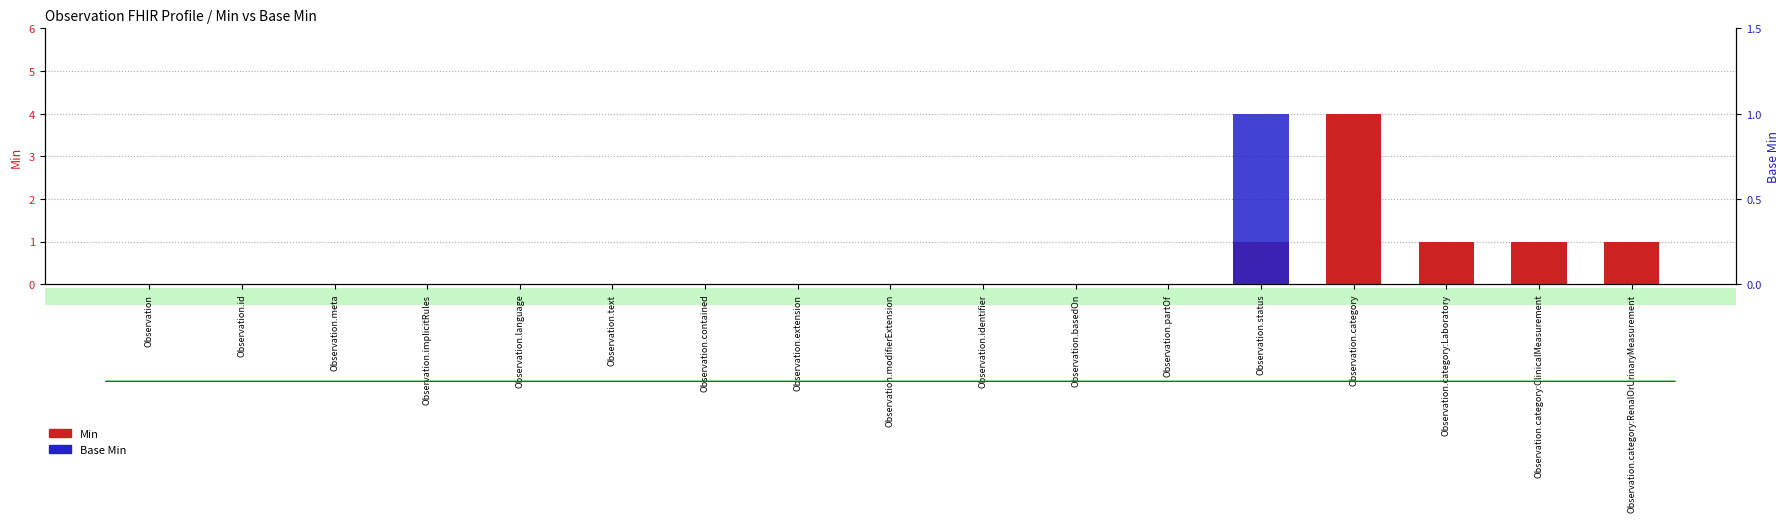

List the series in order of their peak value, highest first.

Min, Base Min